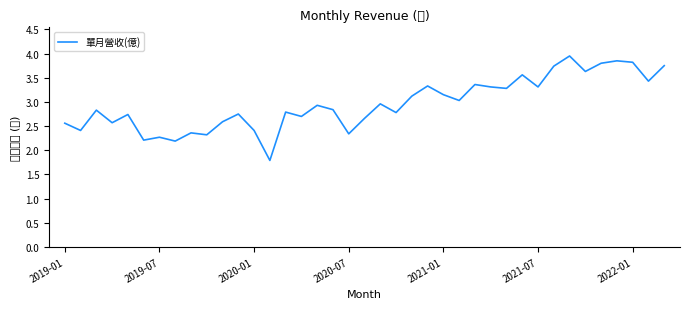

What is the value of the 38th point from the left?

3.4